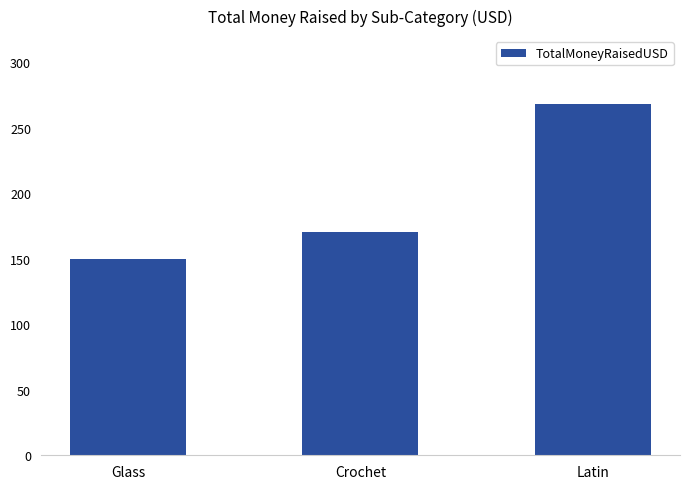

How many bars are there in total?

3